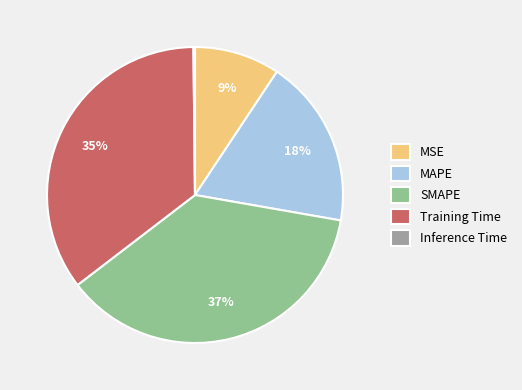

Which has a higher value, MAPE or SMAPE?

SMAPE